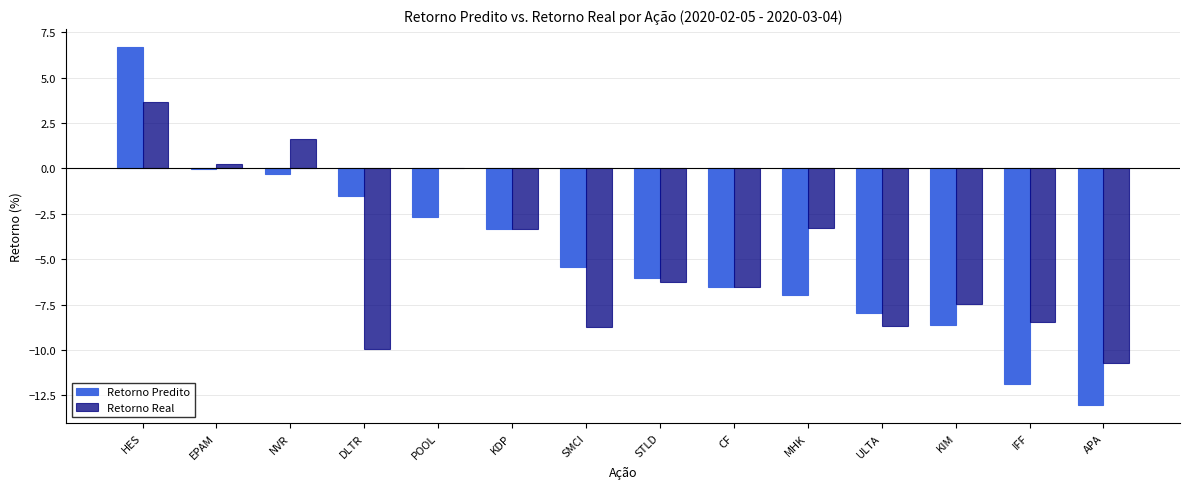

How many categories are shown in the chart?

14